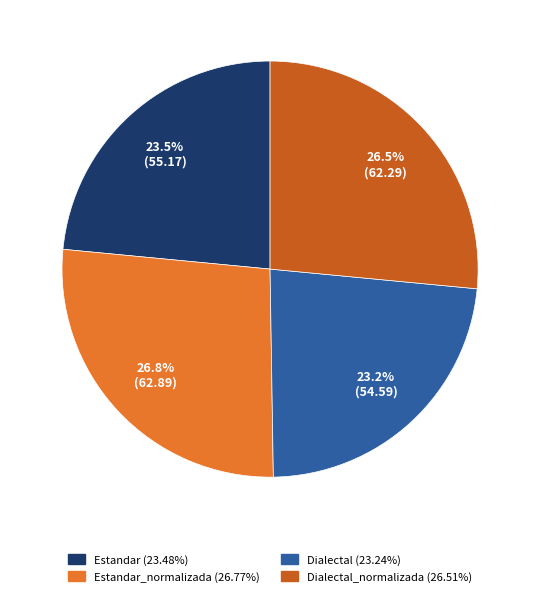

How many segments does this pie chart have?

4